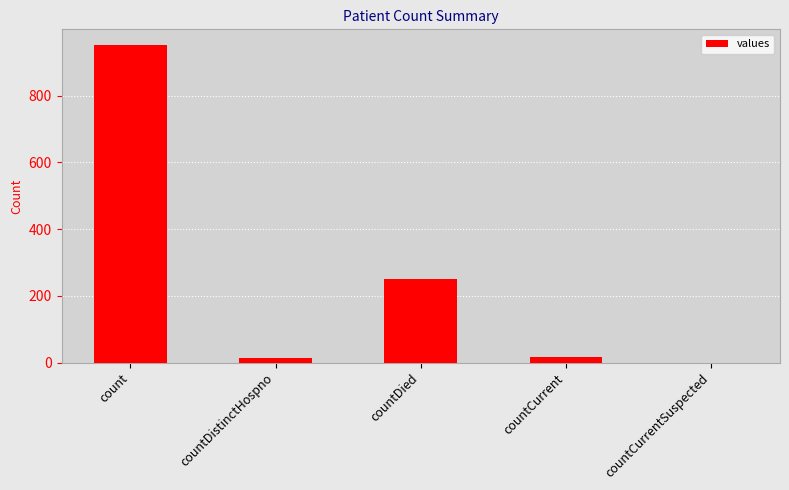

Reading right to left, extract all data points from this chart.

0	17	250	13	951